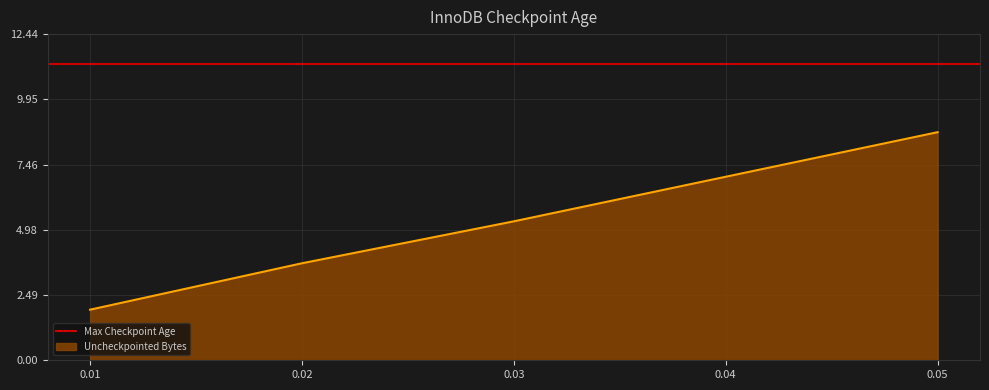

The chart shows a value of 1.3 at 0.01. True or false?

False